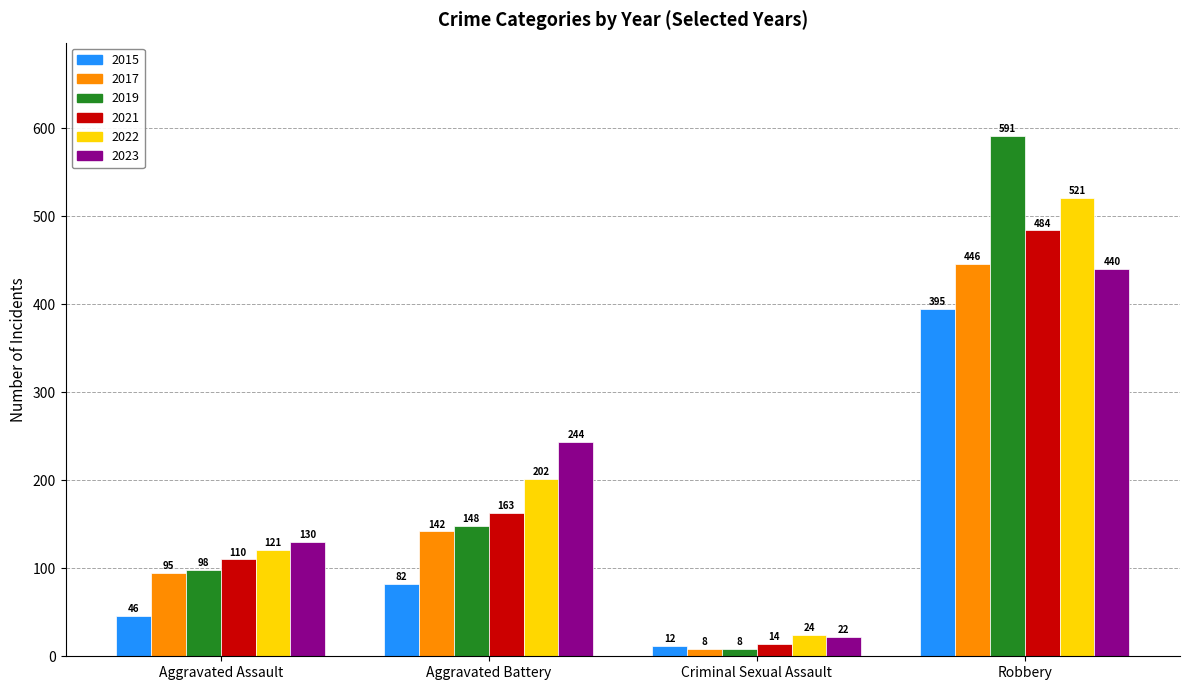

What are all the series names shown in the legend?

2015, 2017, 2019, 2021, 2022, 2023